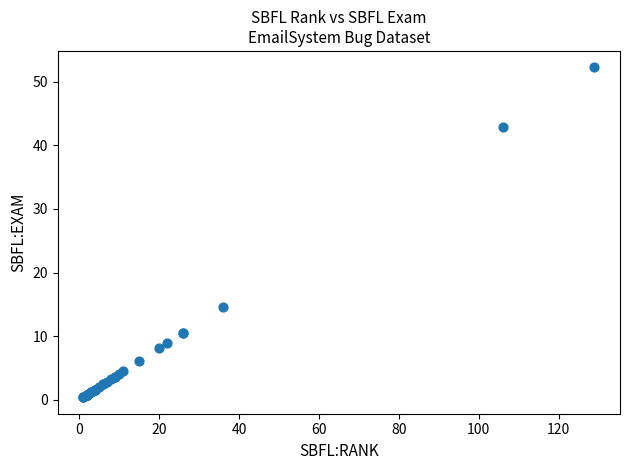

What Y value in the scatter plot is closest to 26?

14.6